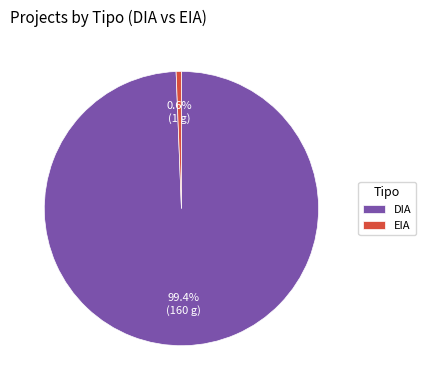

Is the sum of DIA and EIA greater than half?

Yes